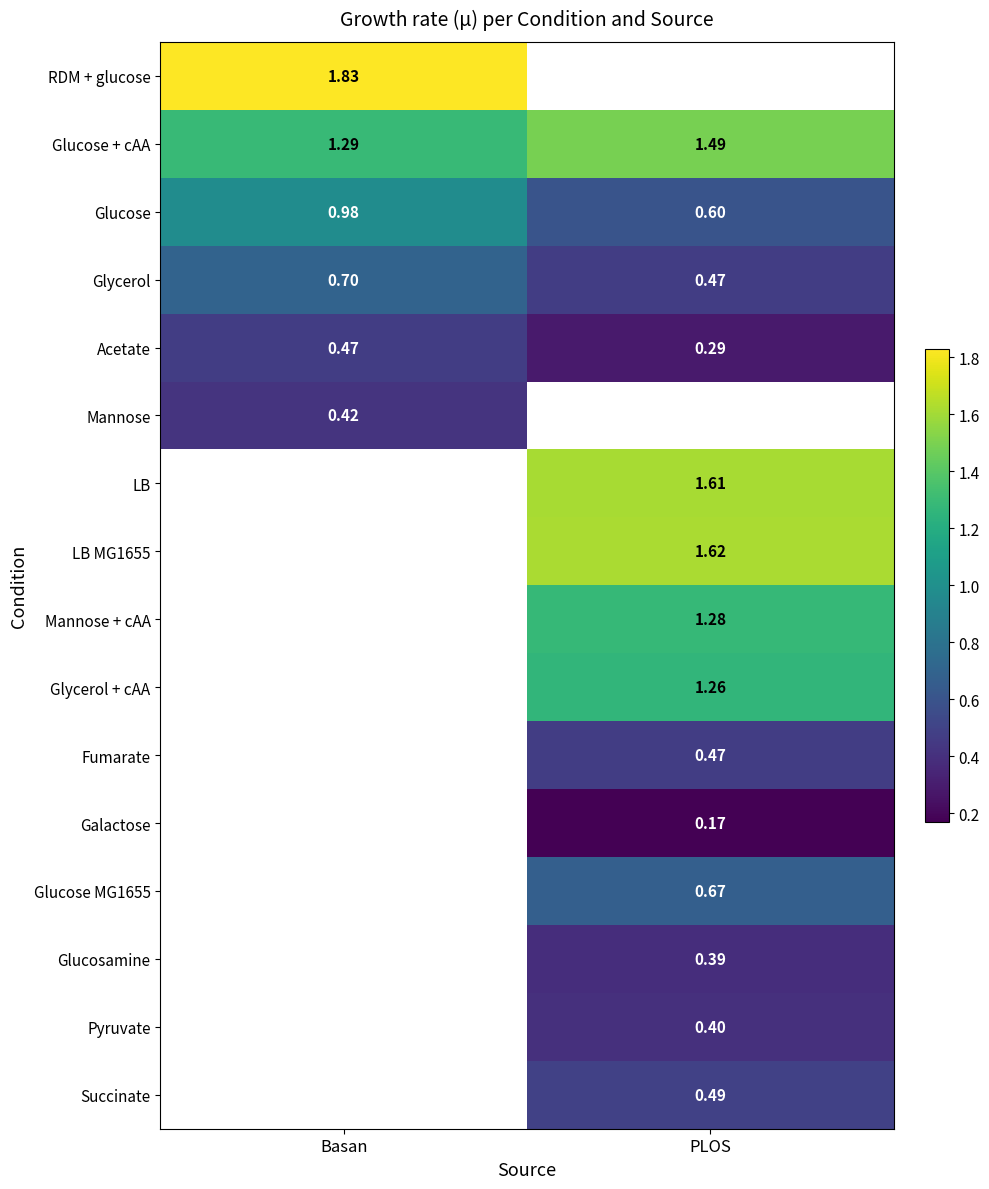

Is the value of Mannose + cAA at PLOS greater than the value of Acetate at PLOS?

Yes